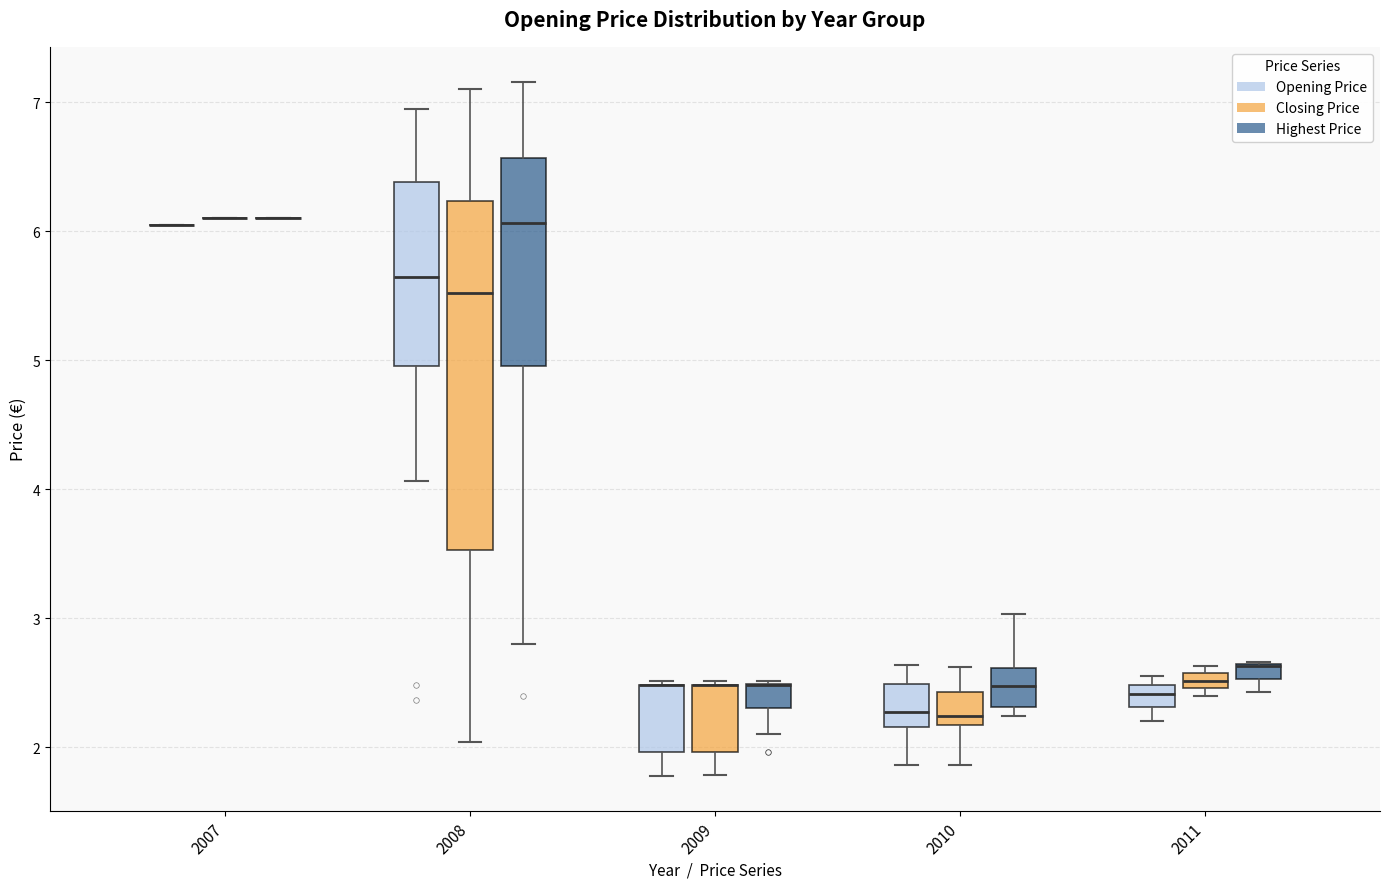

Where is the lower edge of the box for 2011 (Closing Price) on the y-axis? The values are not printed on the chart, so give them approximately, as read against the axis.

2.5